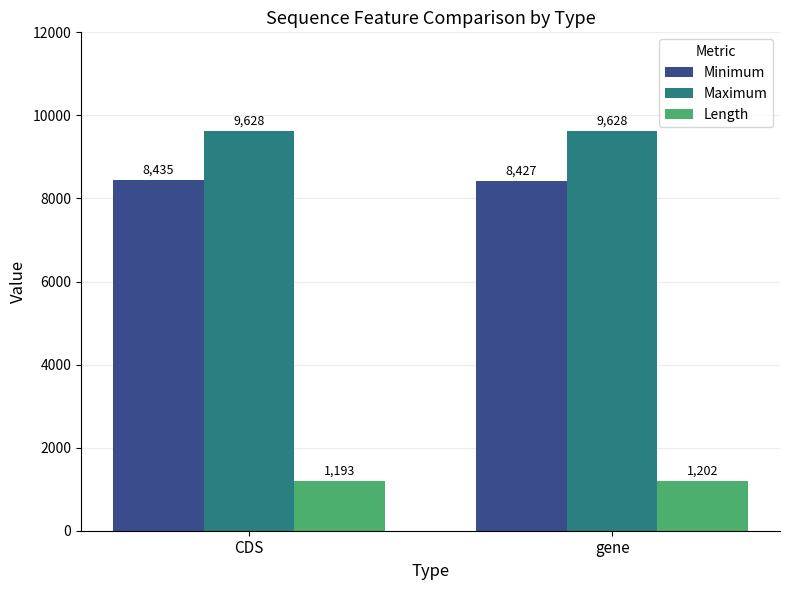

What is the average value of the Minimum series?

8431